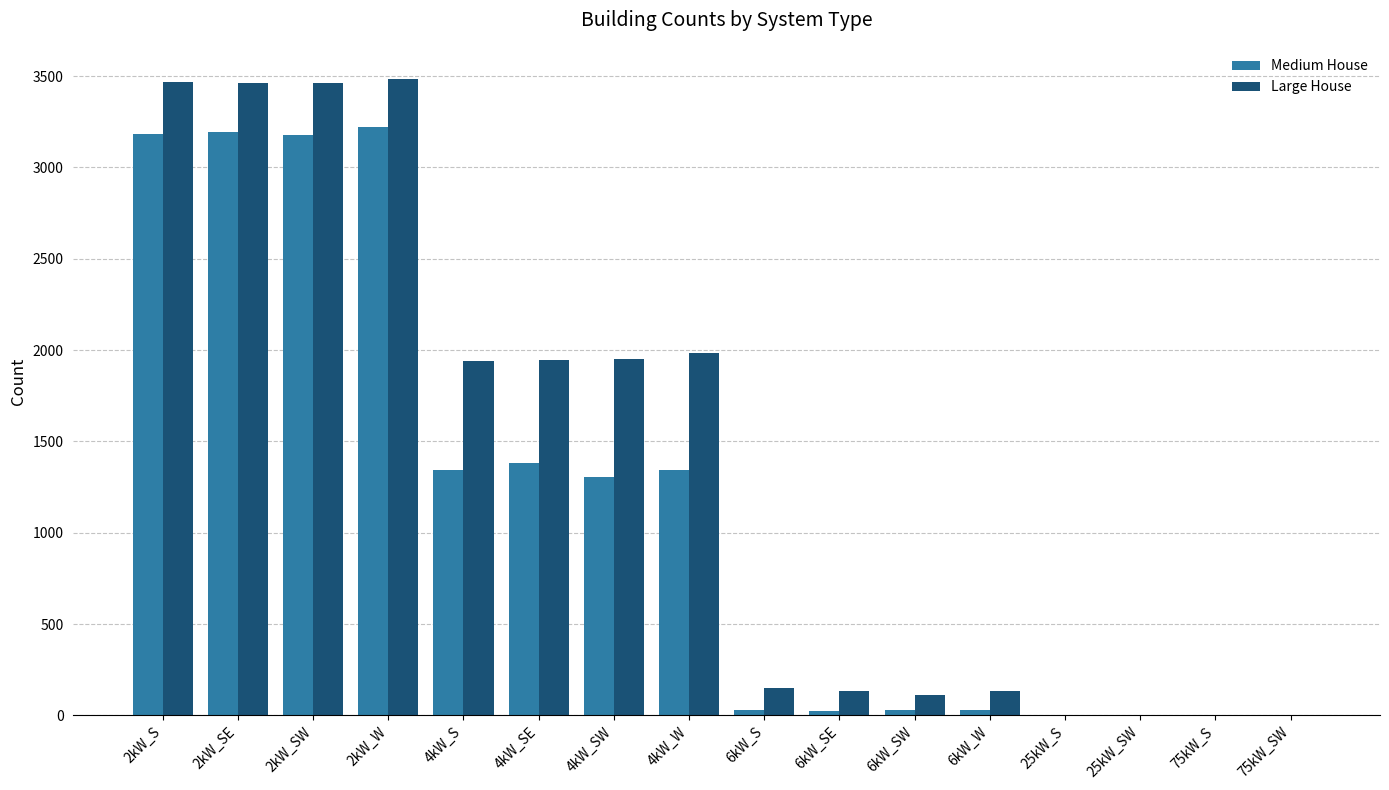

Where is Large House nearest to the value 1743?

4kW_S